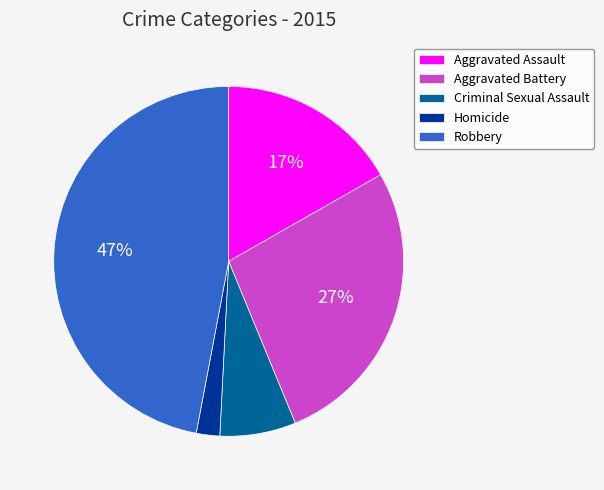

Is it true that Aggravated Battery is 27% of the pie?

True